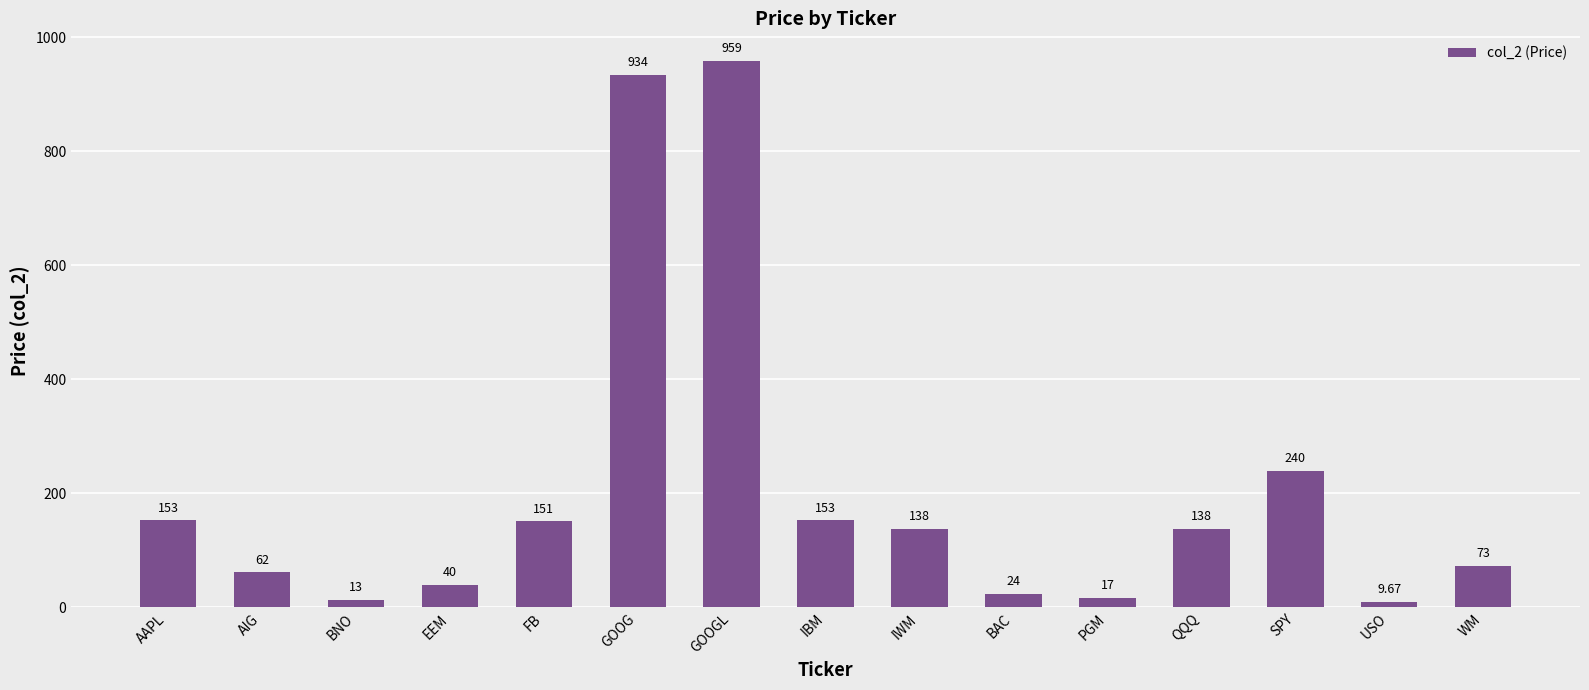

Read the value at SPY.

239.7